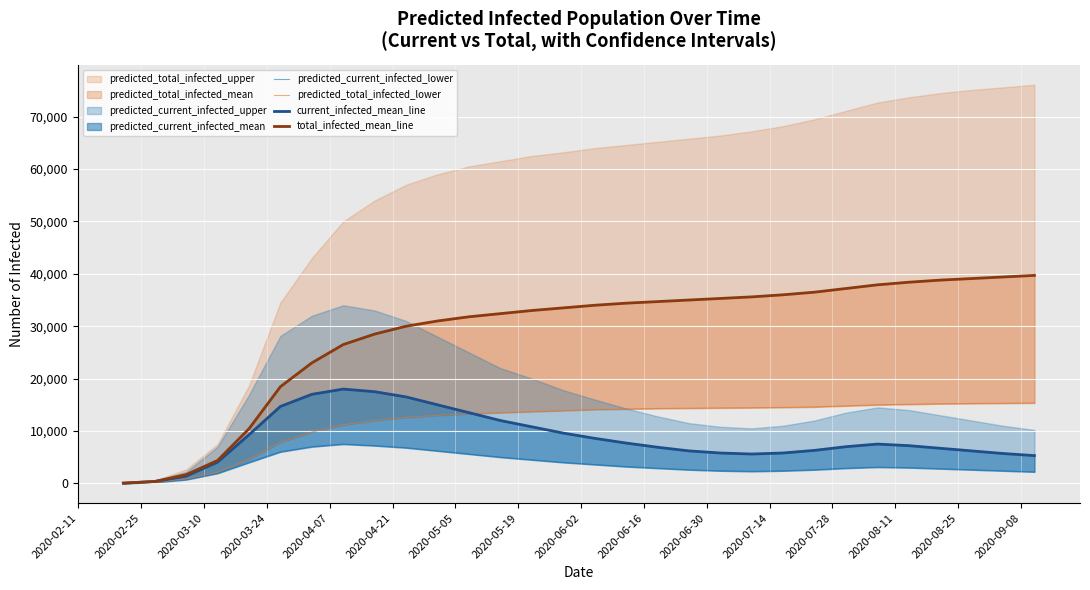

Which series ends up on top after the final intersection of current_infected_mean_line and predicted_total_infected_lower?

predicted_total_infected_lower